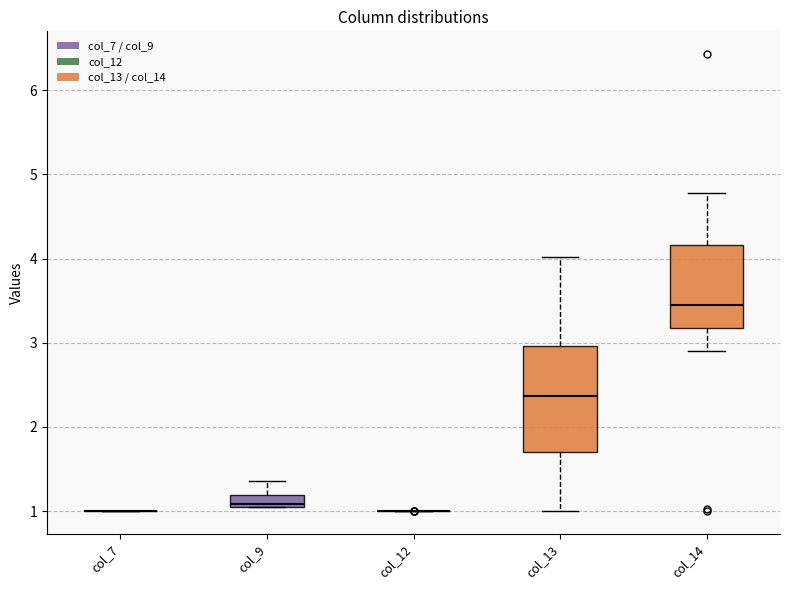

Where is the upper edge of the box for col_13 on the y-axis? The values are not printed on the chart, so give them approximately, as read against the axis.

3.0